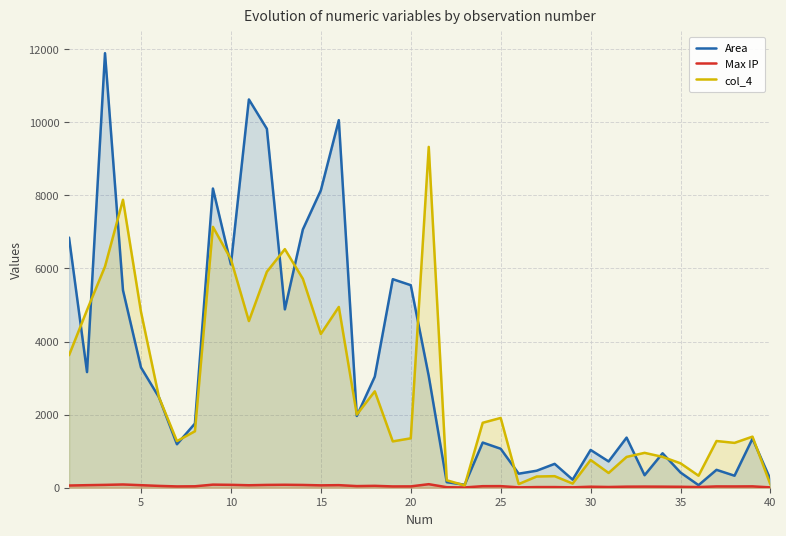

What are all the series names shown in the legend?

Area, Max IP, col_4